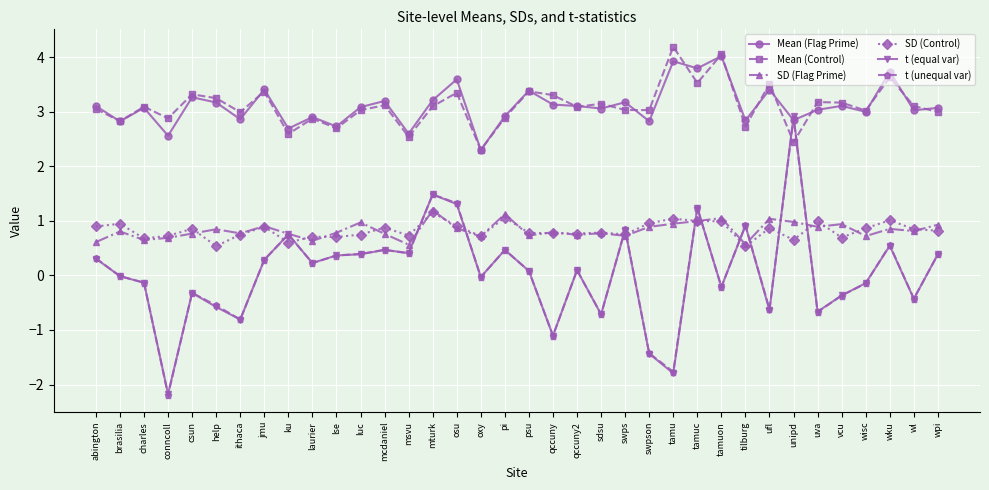

In Mean (Control), how many points are higher than both neighbors (excluding endpoints)?

13